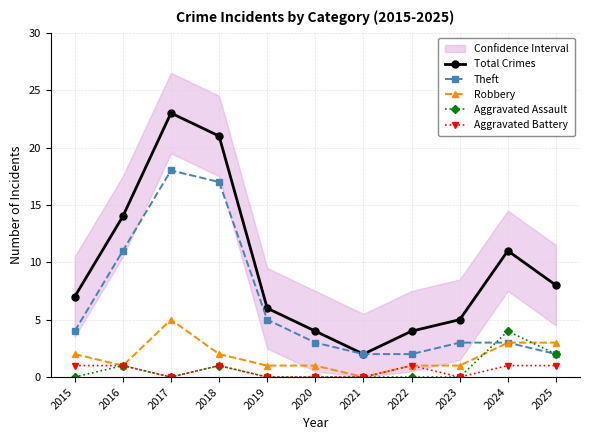

True or false: Total Crimes and Aggravated Battery intersect in this chart.

False